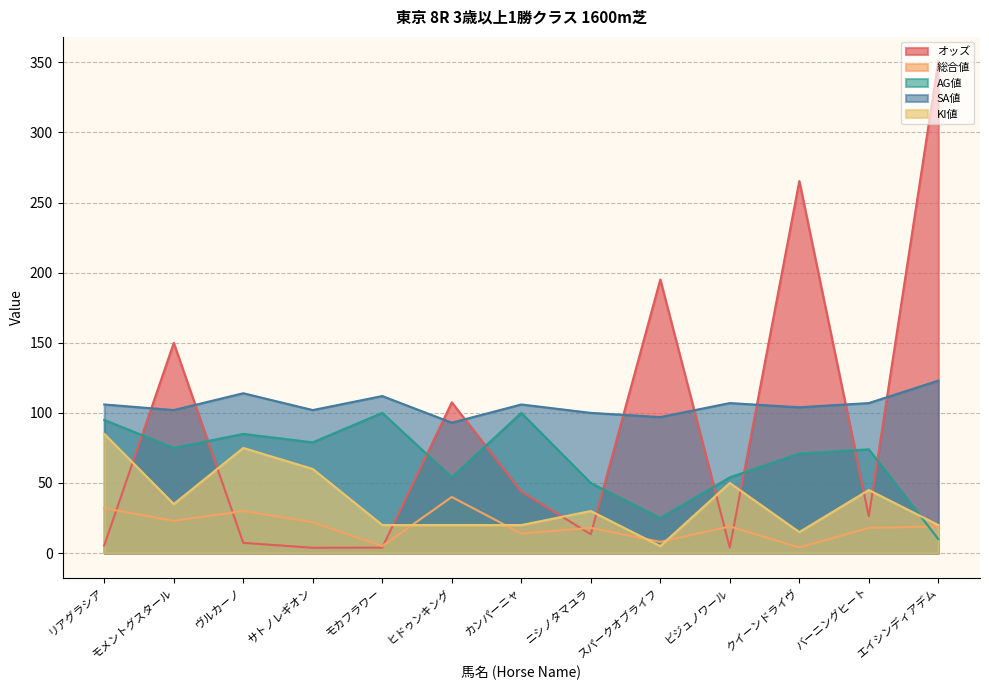

Between モメントグスタール and バーニングヒート, which is larger?

モメントグスタール